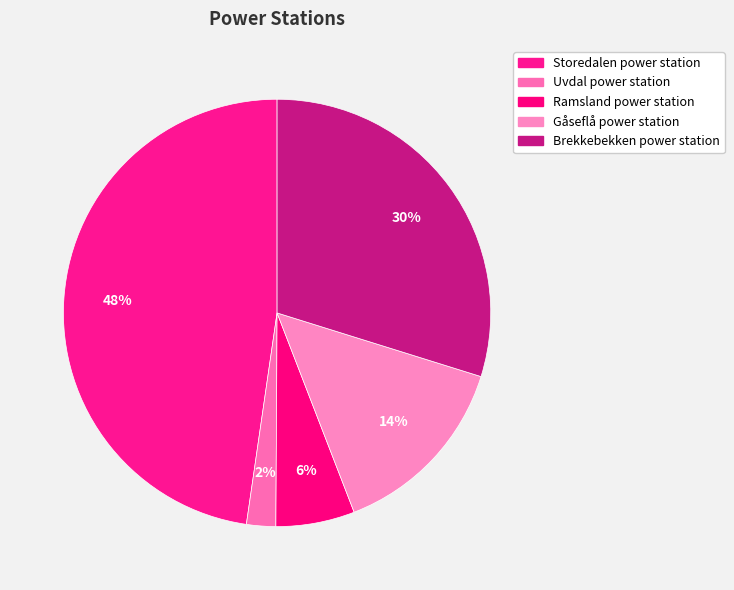

How many segments does this pie chart have?

5